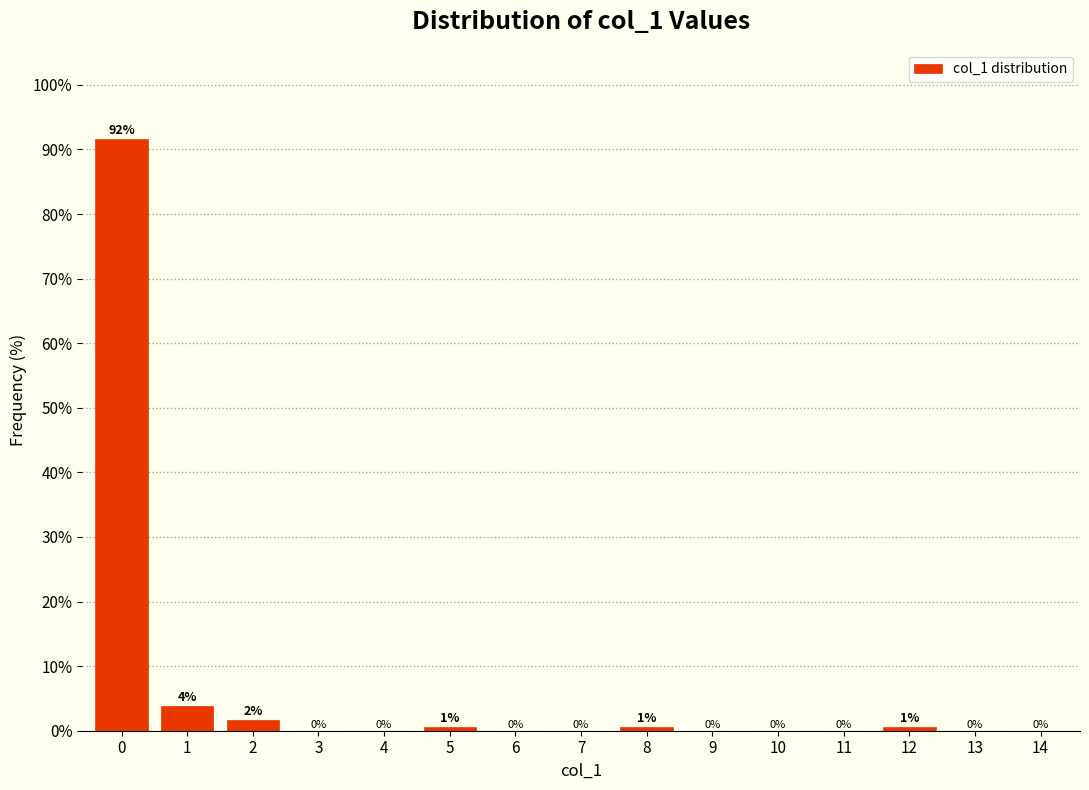

What is the maximum value shown in the chart?

91.7